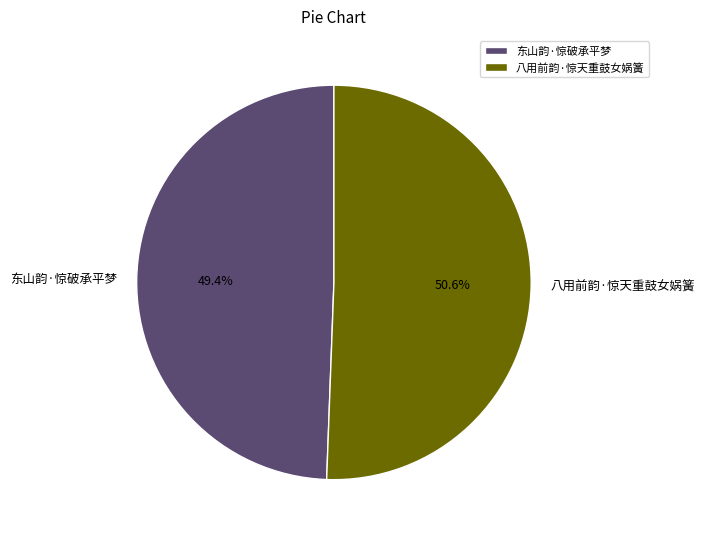

Which slice is the smallest?

东山韵·惊破承平梦